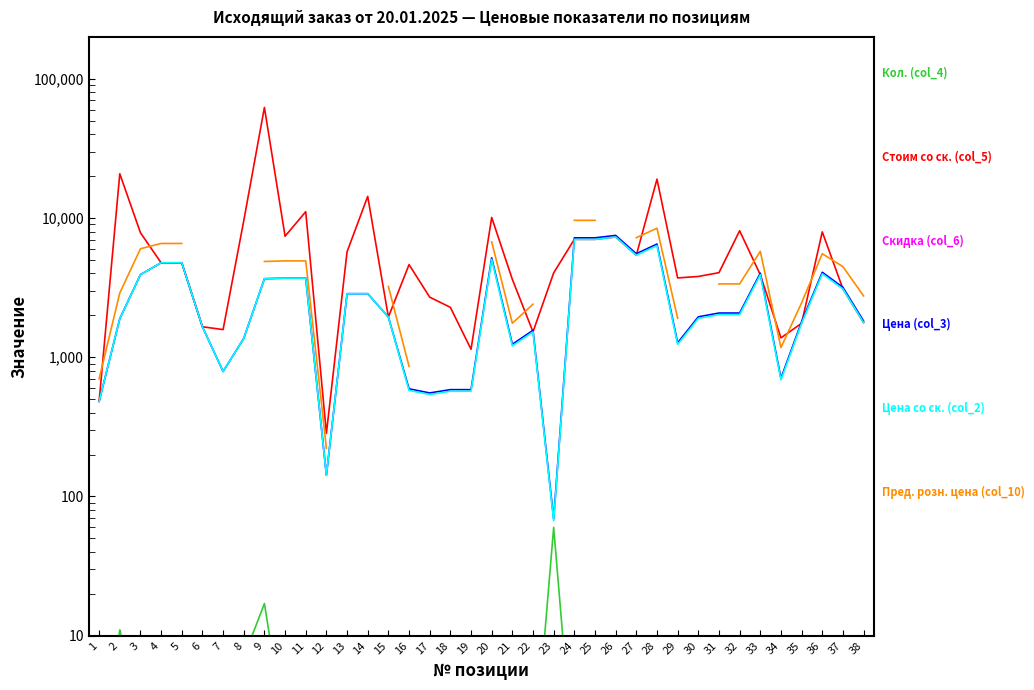

What is the difference between the second highest and minimum values in the Стоим со ск. (col_5) series?

20506.0